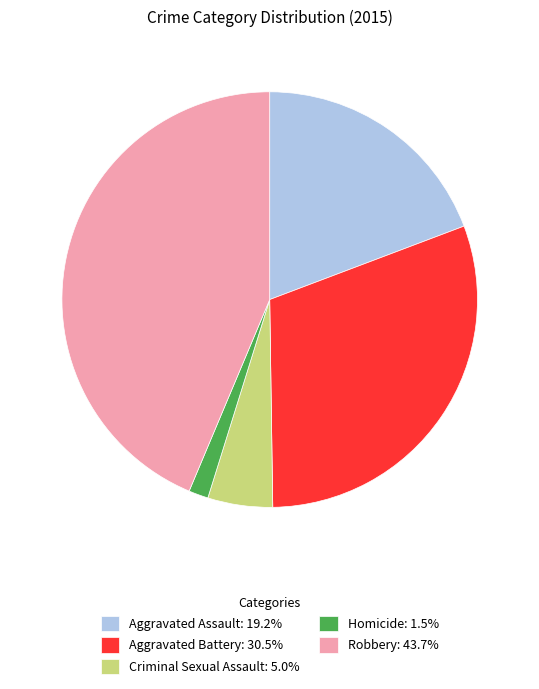

Does Criminal Sexual Assault account for over 50% of the chart?

No